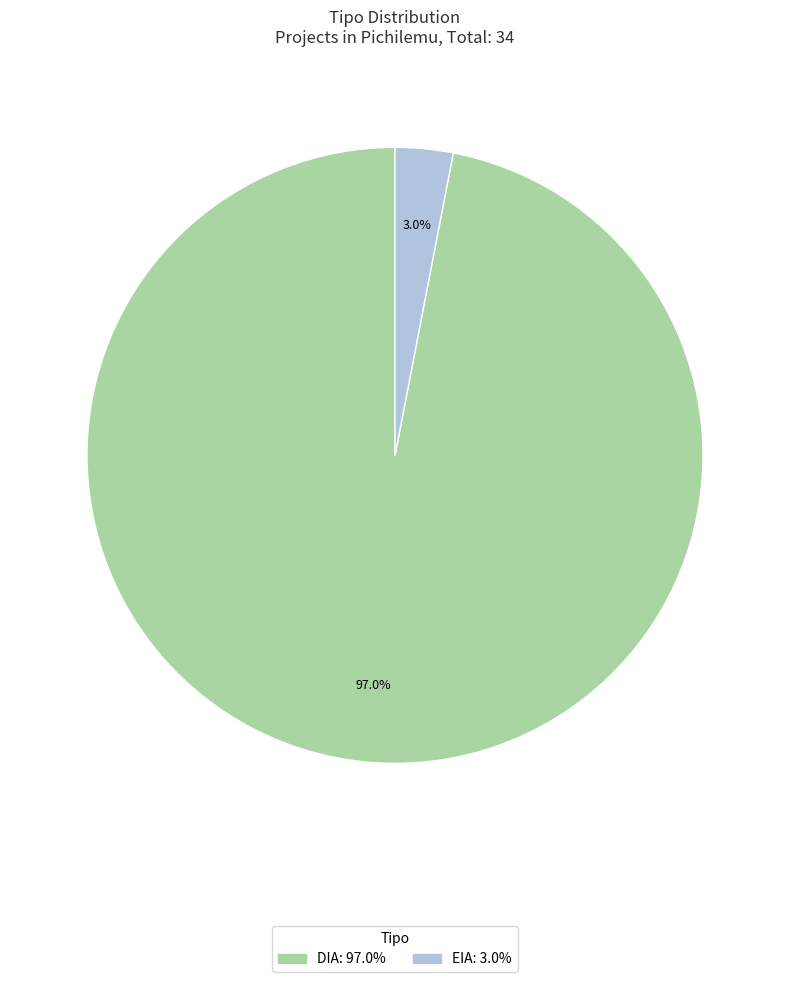

Is it true that EIA is 3% of the pie?

True